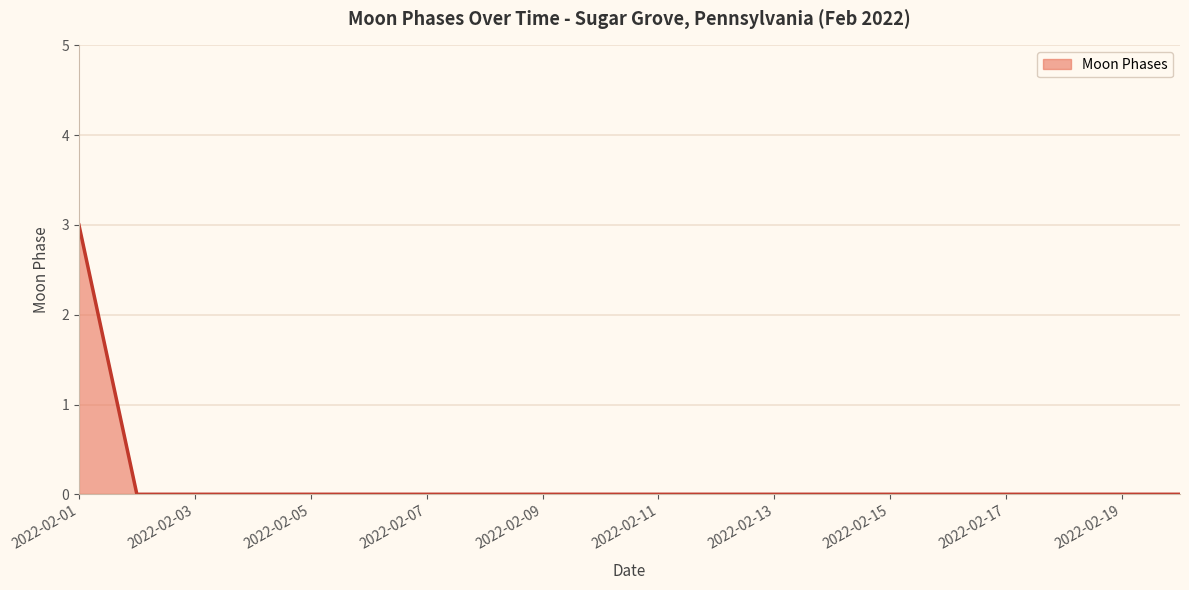

What is the maximum value shown in the chart?

3